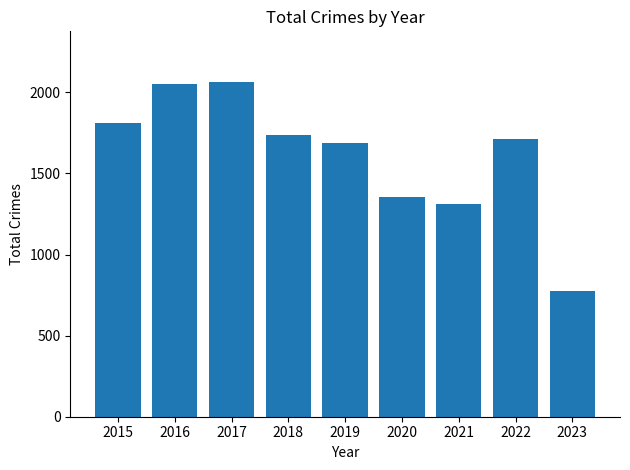

The value at 2021 is 642. True or false?

False